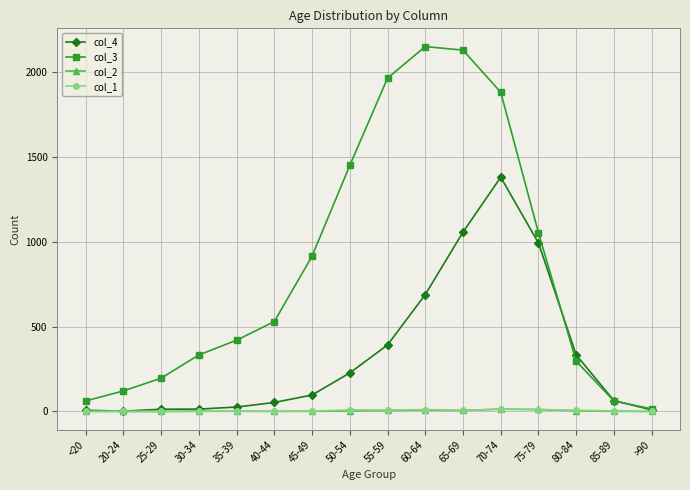

What is the maximum value for col_1?

13